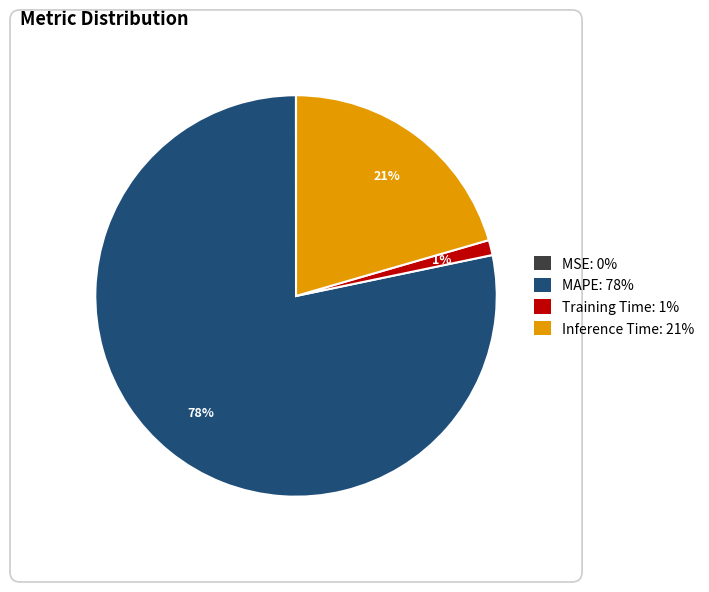

To the nearest percent, what percentage of the pie is Training Time?

1%